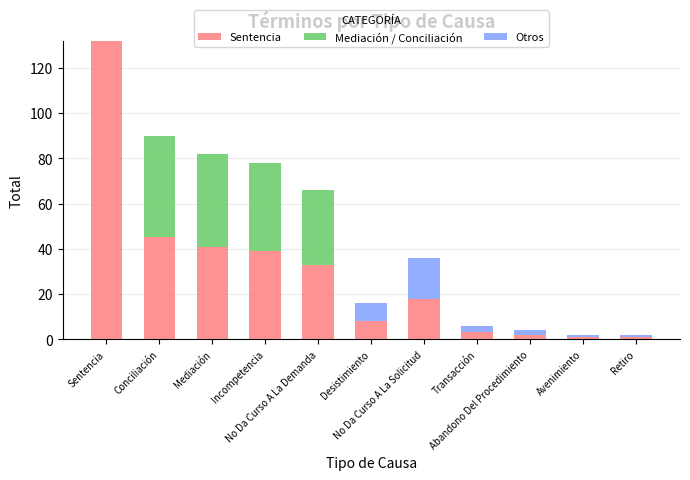

Count the number of data series in this chart.

3